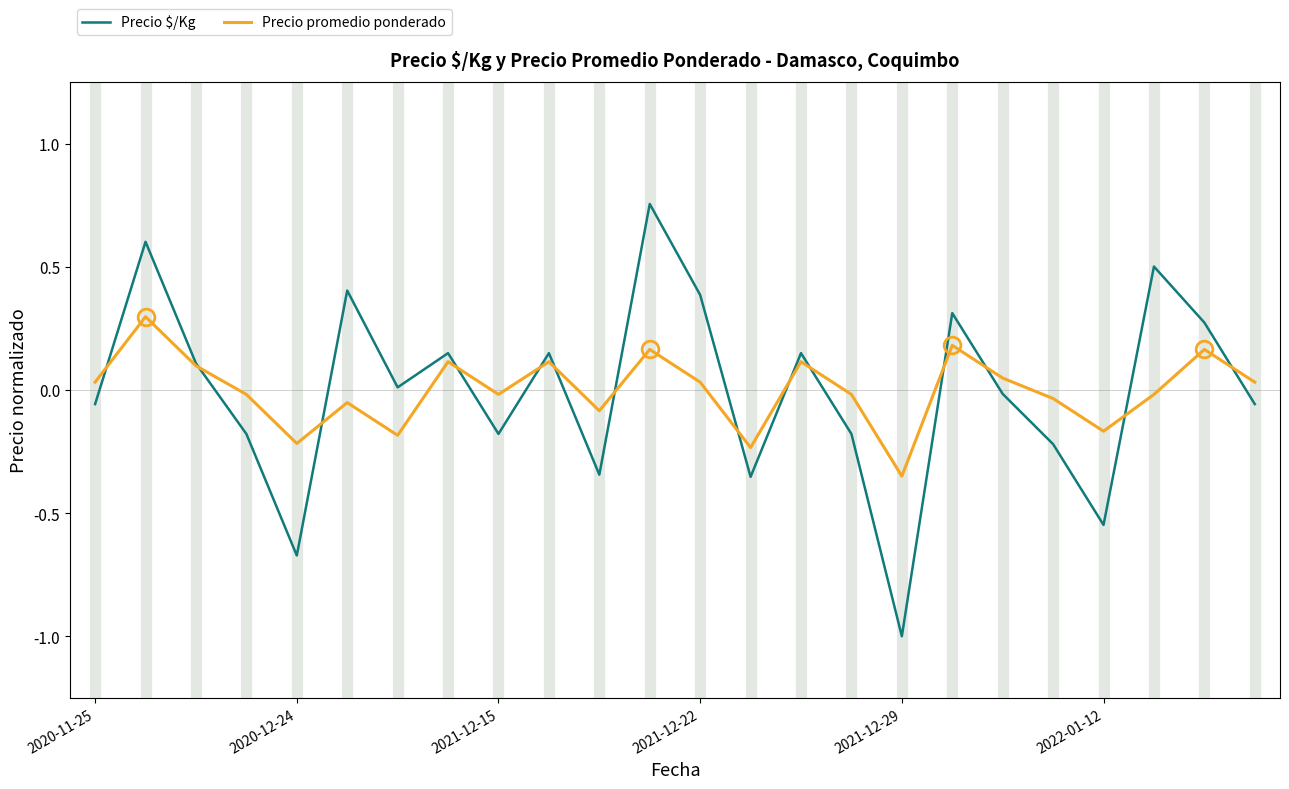

What is the lowest value of the Precio $/Kg series?

-1.0